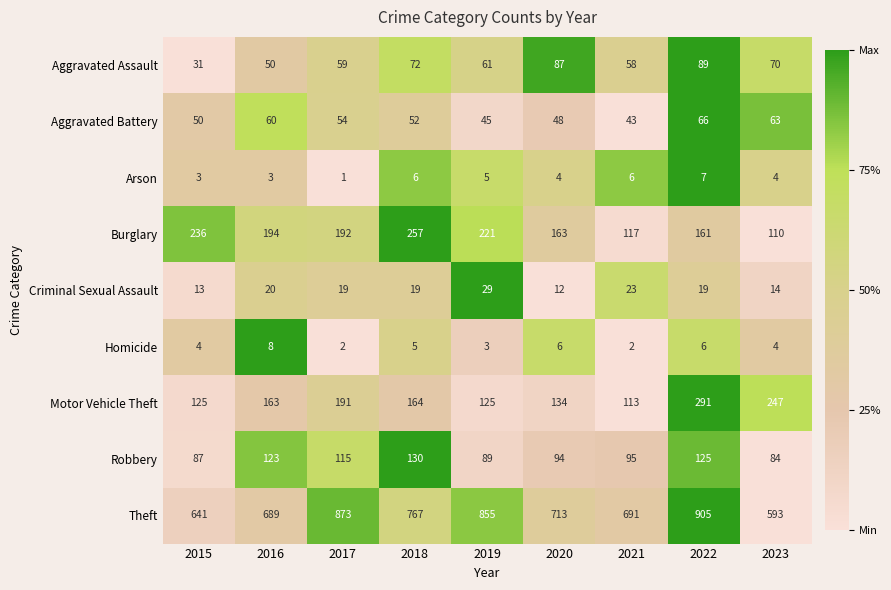

What is the total value across all series at 2022?

1669